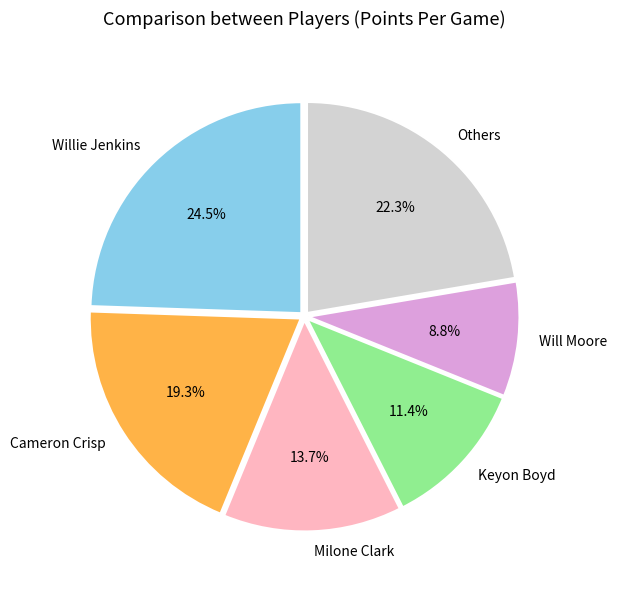

Is Willie Jenkins the majority of the pie?

No